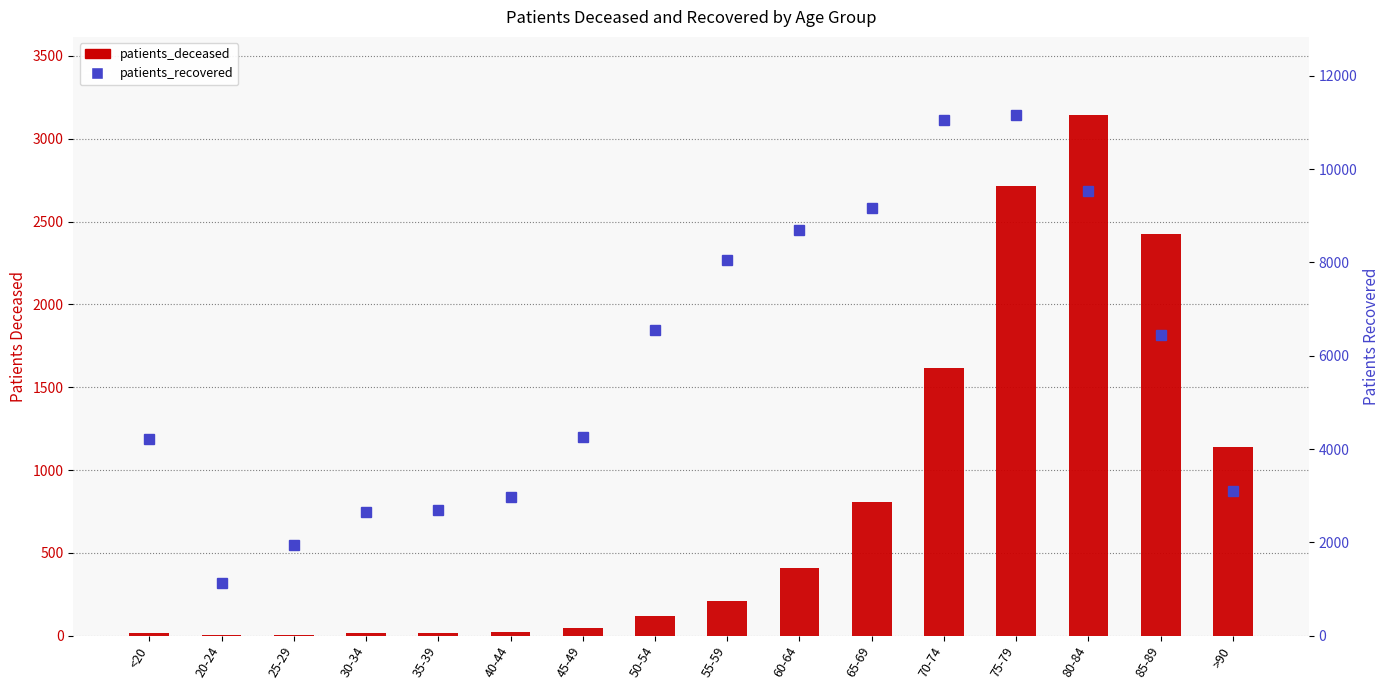

At which label is patients_recovered closest to 6148?

85-89